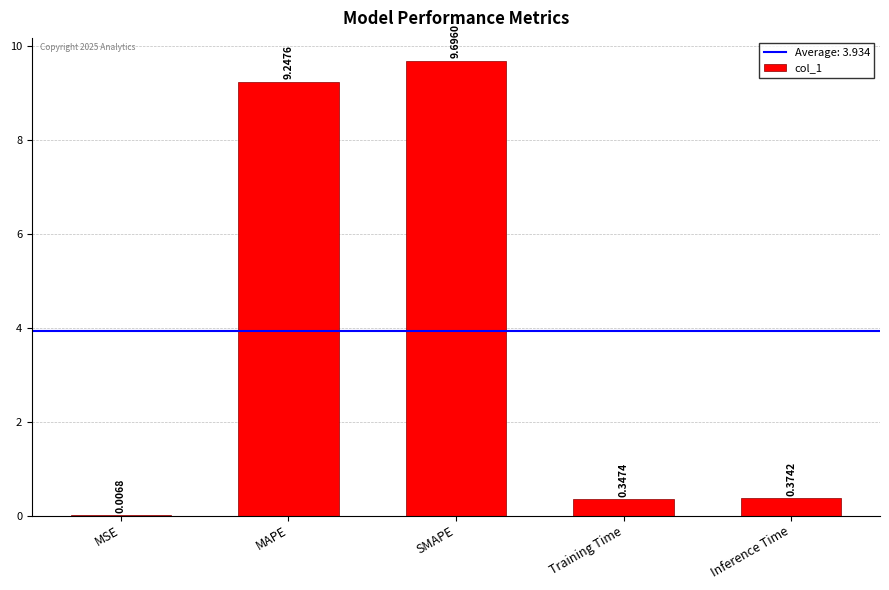

How many data points does each series have?

5